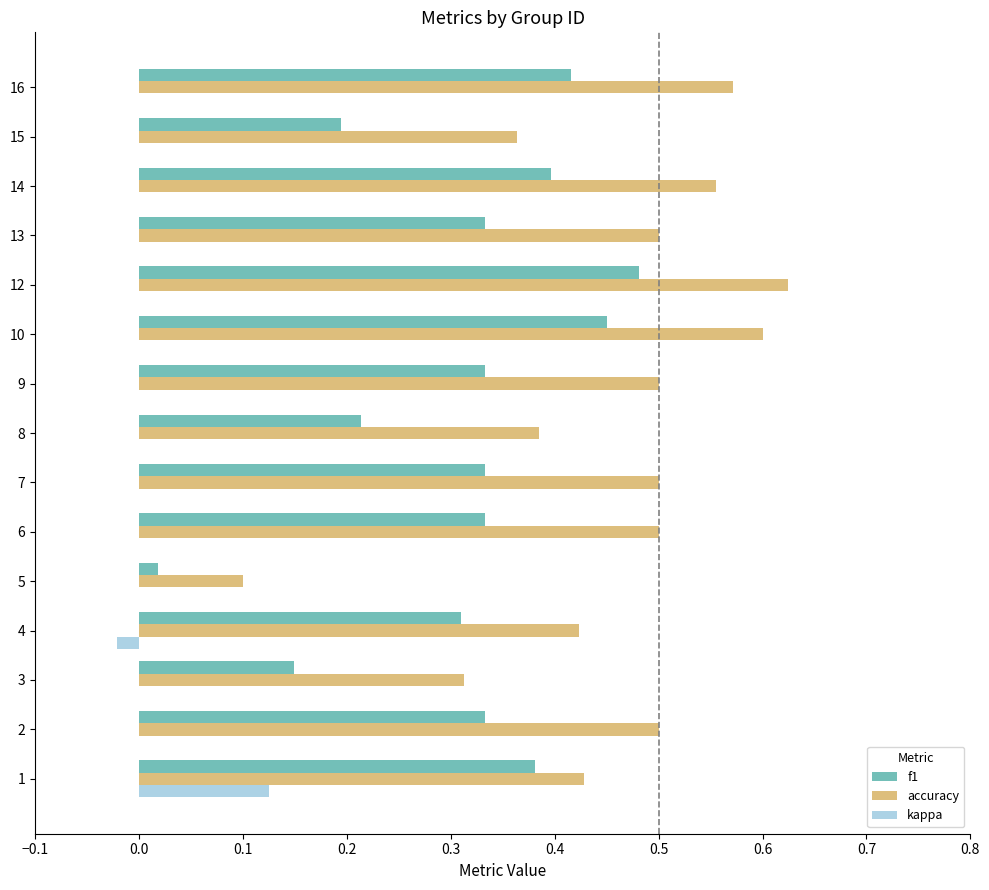

Is it true that f1 equals 0.2 at 15?

True